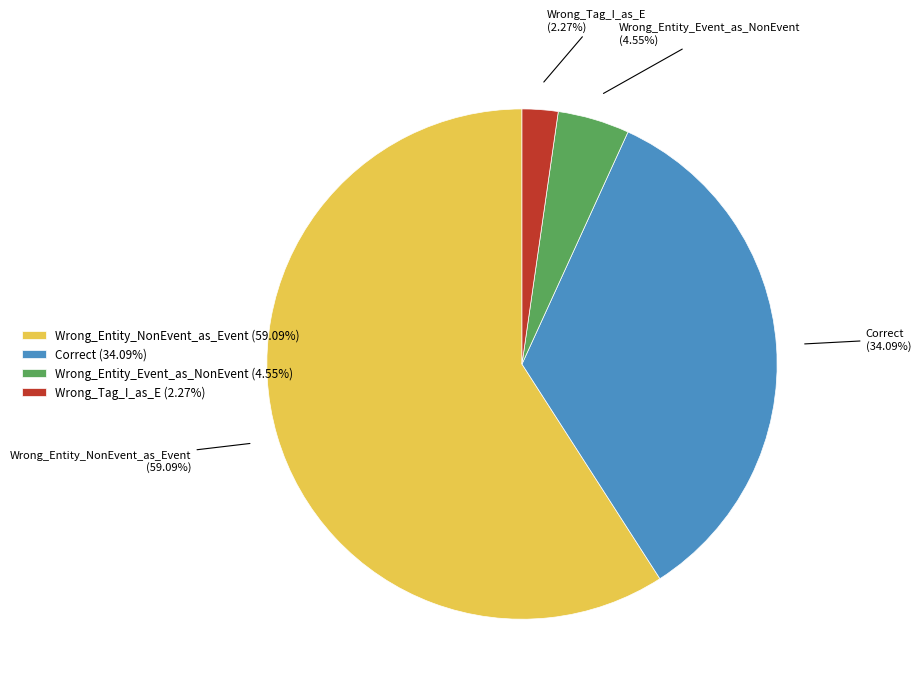

To the nearest percent, what percentage of the pie is Wrong_Tag_I_as_E?

2%